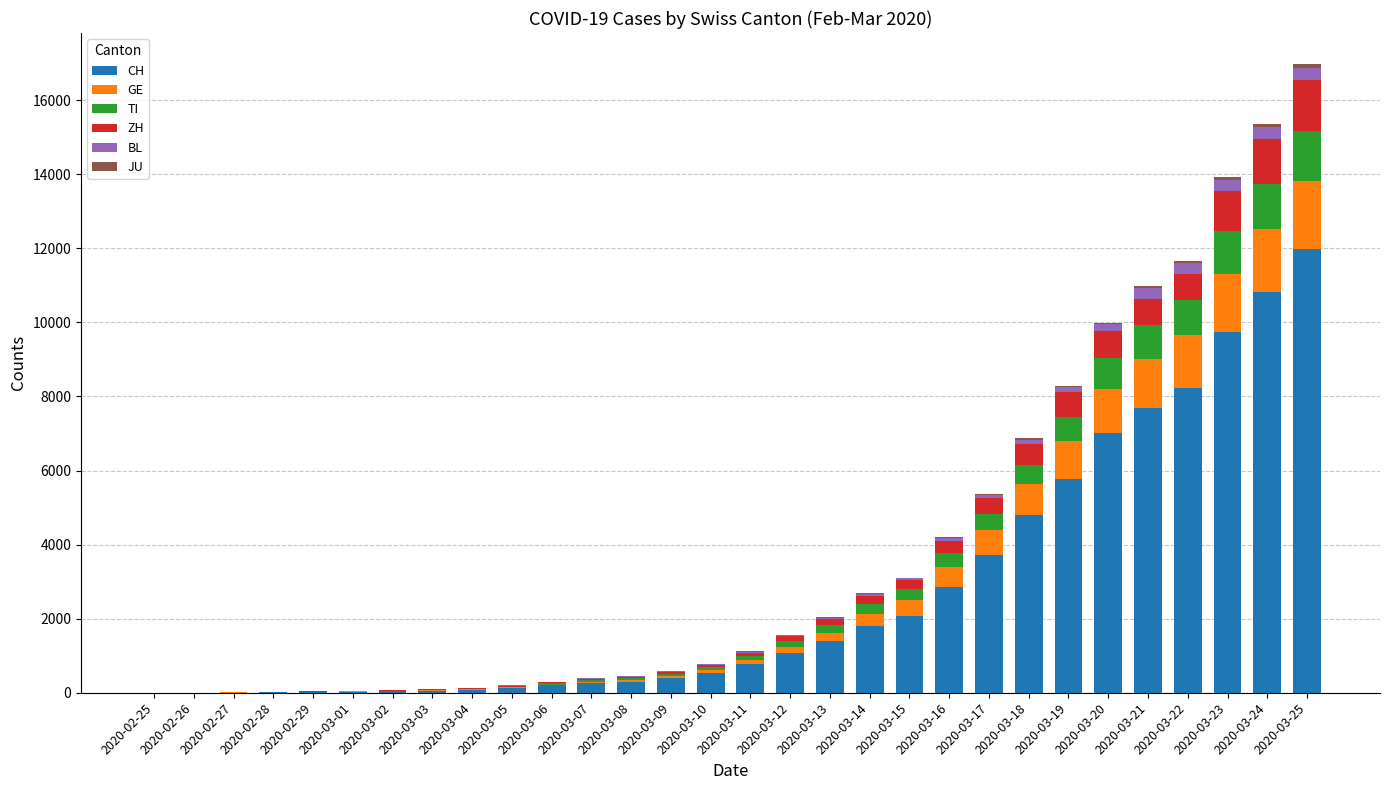

What is the maximum value for CH?

11970